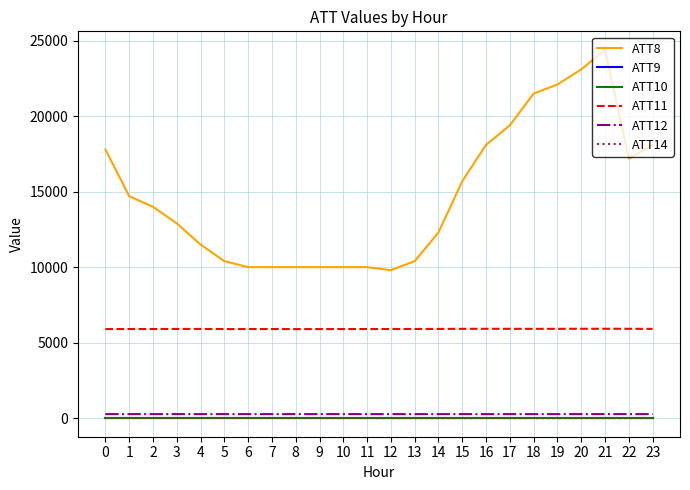

Reading left to right, transcribe all the data shown in this chart.

ATT8: 0=17800.0	1=14700.0	2=14000.0	3=12900.0	4=11500.0	5=10400.0	6=10000.0	7=10000.0	8=10000.0	9=10000.0	10=10000.0	11=10000.0	12=9800.0	13=10400.0	14=12300.0	15=15700.0	16=18100.0	17=19400.0	18=21500.0	19=22100.0	20=23100.0	21=24400.0	22=17200.0	23=18100.0
ATT9: 0=-10.0	1=-10.0	2=-10.0	3=-10.0	4=-10.0	5=-10.0	6=-10.0	7=-10.0	8=-10.0	9=-10.0	10=-10.0	11=-10.0	12=-10.0	13=-10.0	14=-10.0	15=-10.0	16=-10.0	17=-10.0	18=-10.0	19=-10.0	20=-10.0	21=-10.0	22=-10.0	23=-10.0
ATT10: 0=-10.0	1=-10.0	2=-10.0	3=-10.0	4=-10.0	5=-10.0	6=-10.0	7=-10.0	8=-10.0	9=-10.0	10=-10.0	11=-10.0	12=-10.0	13=-10.0	14=-10.0	15=-10.0	16=-10.0	17=-10.0	18=-10.0	19=-10.0	20=-10.0	21=-10.0	22=-10.0	23=-10.0
ATT11: 0=5899.4	1=5901.7	2=5902.7	3=5907.1	4=5906.4	5=5900.7	6=5900.2	7=5902.2	8=5898.9	9=5898.3	10=5901.1	11=5901.7	12=5903.2	13=5905.7	14=5909.0	15=5915.8	16=5918.7	17=5917.4	18=5915.1	19=5915.6	20=5920.9	21=5920.7	22=5919.2	23=5911.6
ATT12: 0=265.4	1=265.5	2=265.6	3=265.7	4=265.4	5=265.0	6=264.6	7=264.8	8=265.0	9=265.3	10=265.4	11=264.9	12=264.7	13=264.4	14=264.1	15=264.4	16=264.5	17=264.2	18=264.4	19=264.8	20=265.6	21=265.4	22=265.6	23=265.6
ATT14: 0=6.6	1=6.2	2=7.6	3=7.8	4=7.6	5=7.9	6=7.3	7=6.1	8=4.9	9=4.1	10=2.4	11=1.9	12=0.8	13=-0.1	14=0.0	15=-0.2	16=0.7	17=0.7	18=1.2	19=0.4	20=0.7	21=0.6	22=0.4	23=1.2